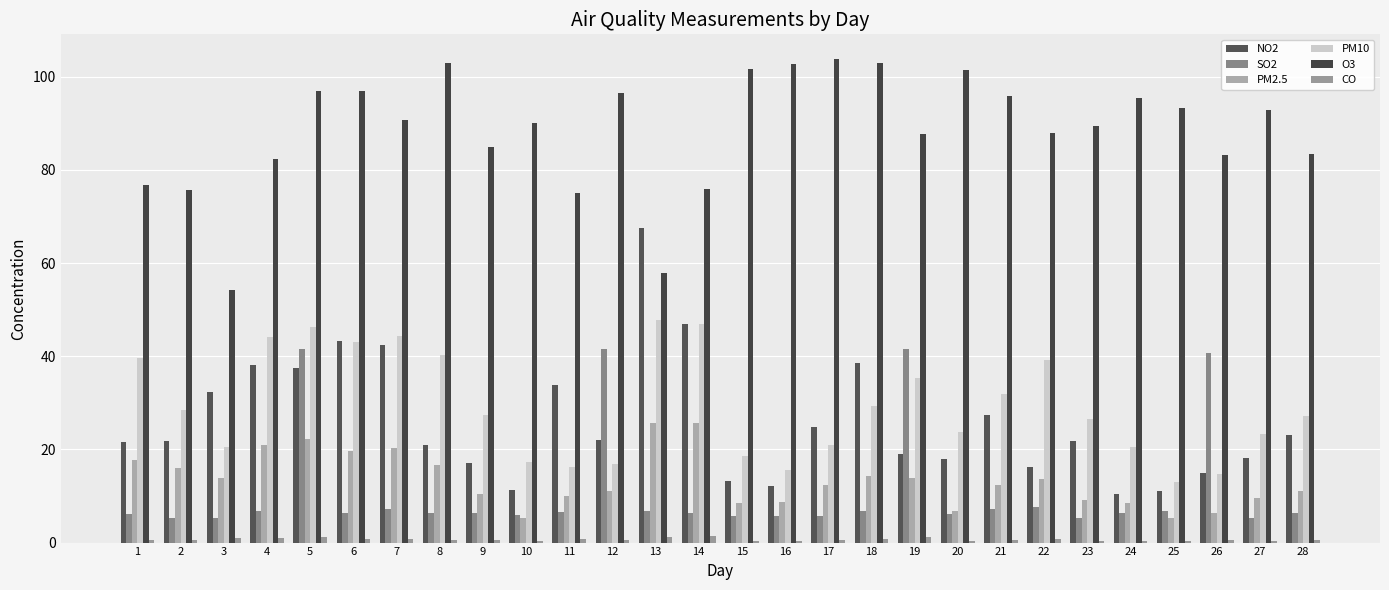

At how many categories does at least one series exceed 61?

27